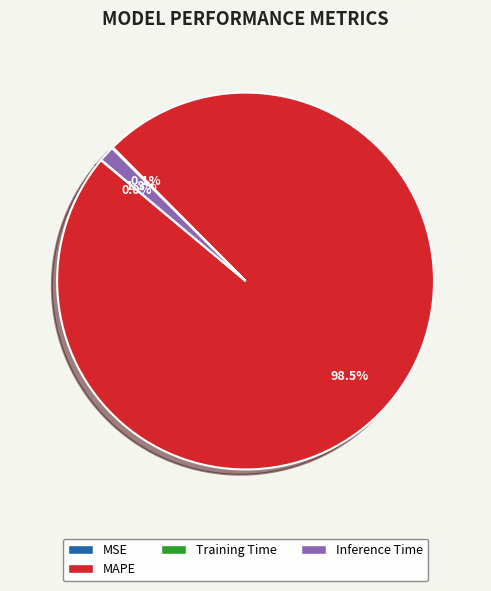

Which slice represents more than half of the pie?

MAPE